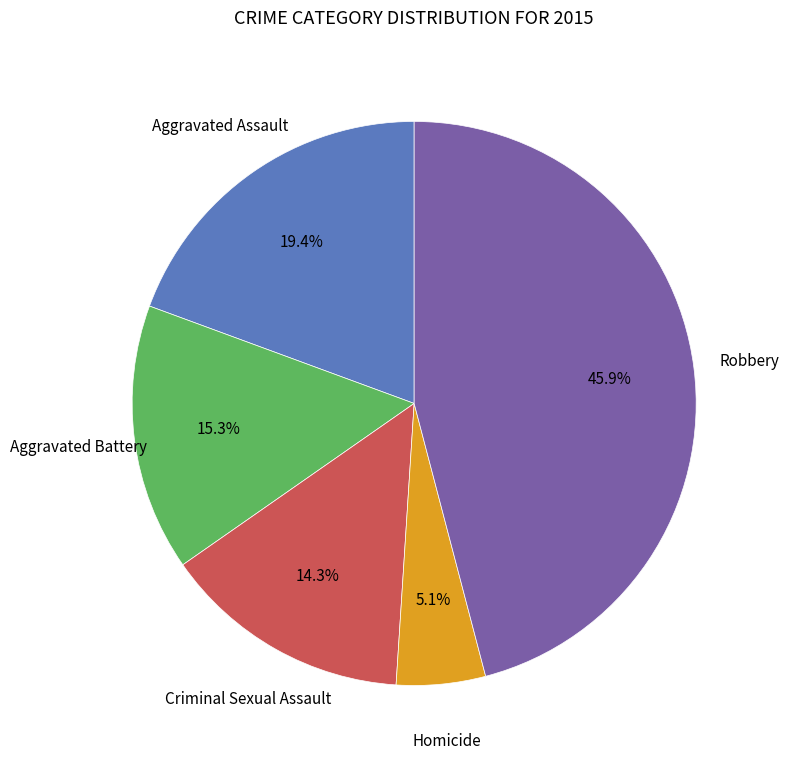

The Aggravated Battery slice represents 29% of the pie. True or false?

False